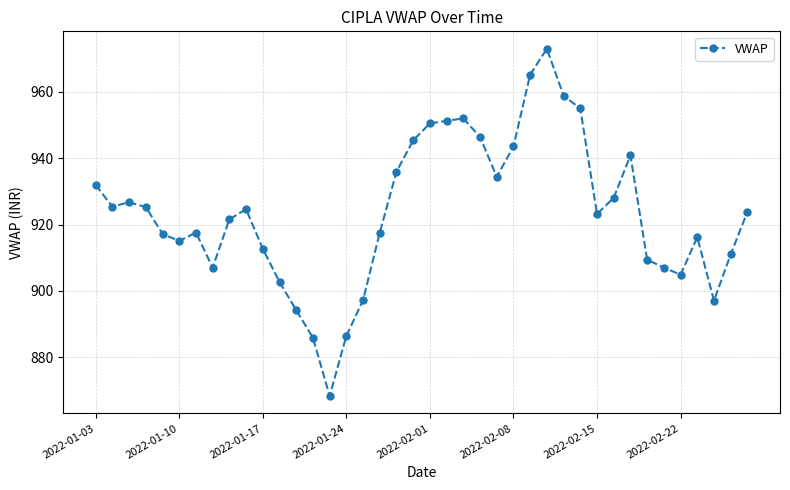

What is the value of the 2nd point from the left?

925.4